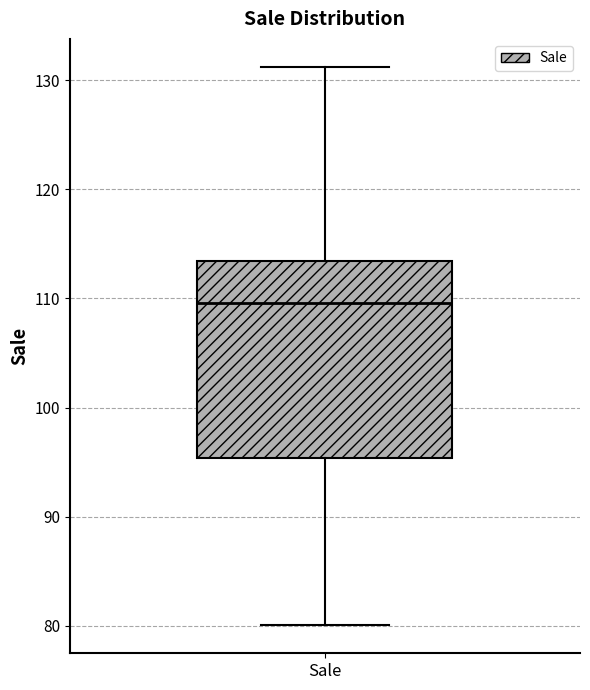

Read this box plot against the y-axis: the position of the median line, the range covered by the box, and the ends of both whiskers. The values are not printed on the chart, so give them approximately, as read against the axis.

median 110, box 95 to 113, whiskers 80 to 131